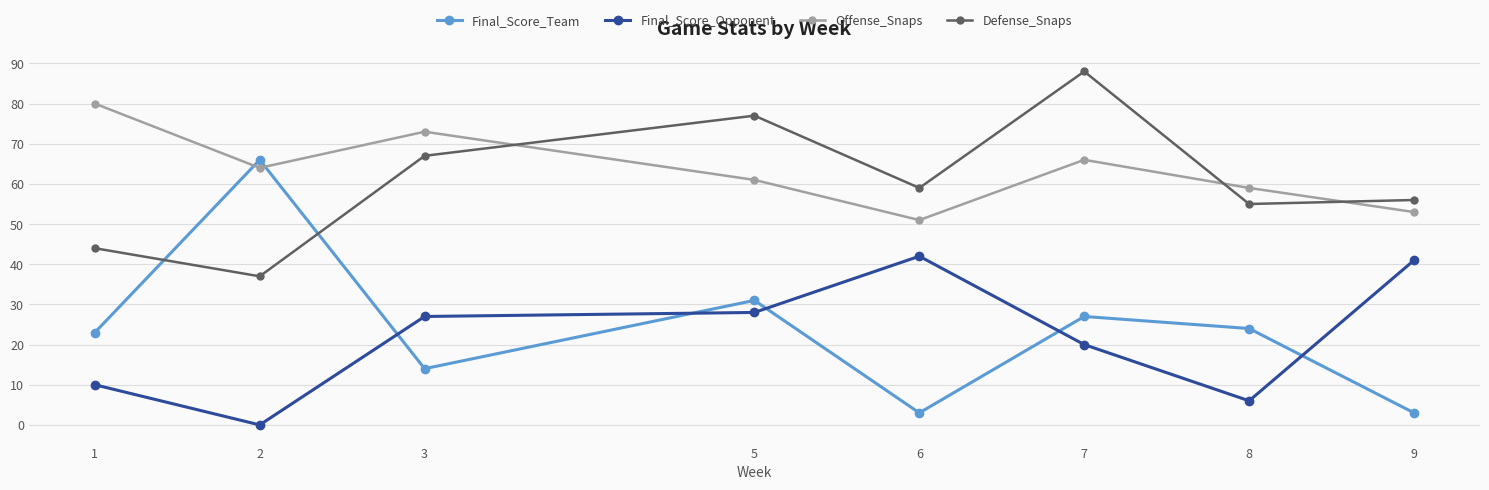

Reading right to left, transcribe all the data shown in this chart.

Final_Score_Team: 3	24	27	3	31	14	66	23
Final_Score_Opponent: 41	6	20	42	28	27	0	10
Offense_Snaps: 53	59	66	51	61	73	64	80
Defense_Snaps: 56	55	88	59	77	67	37	44